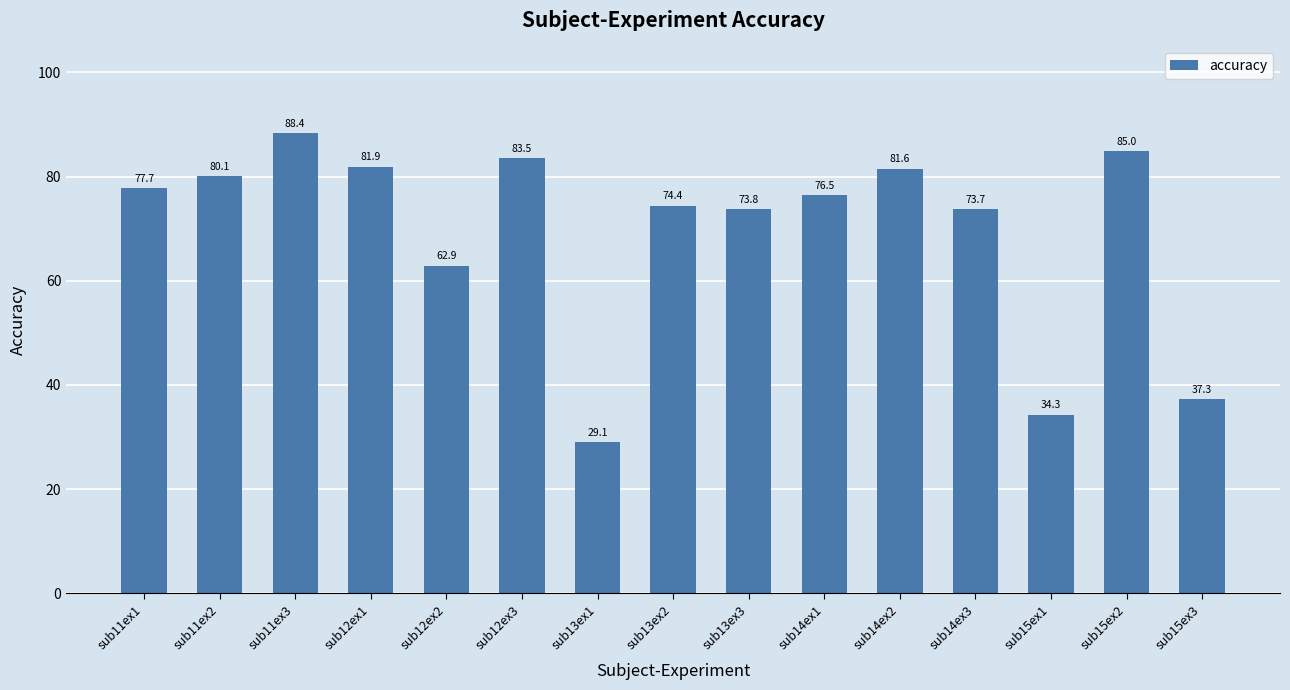

What is the difference between the maximum and minimum values?

59.3